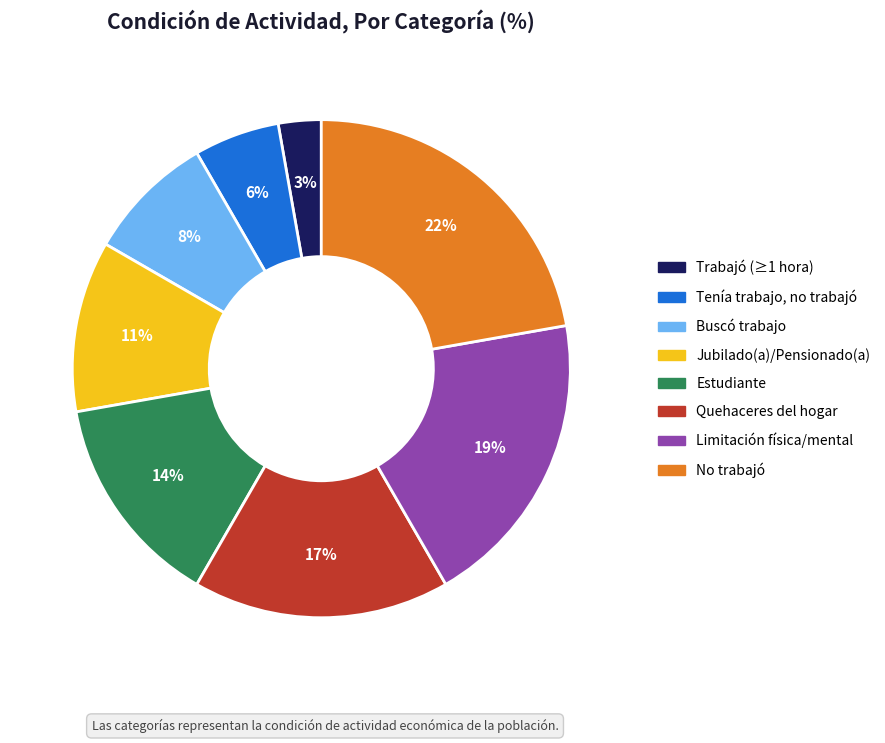

Is there a majority slice in this chart?

No